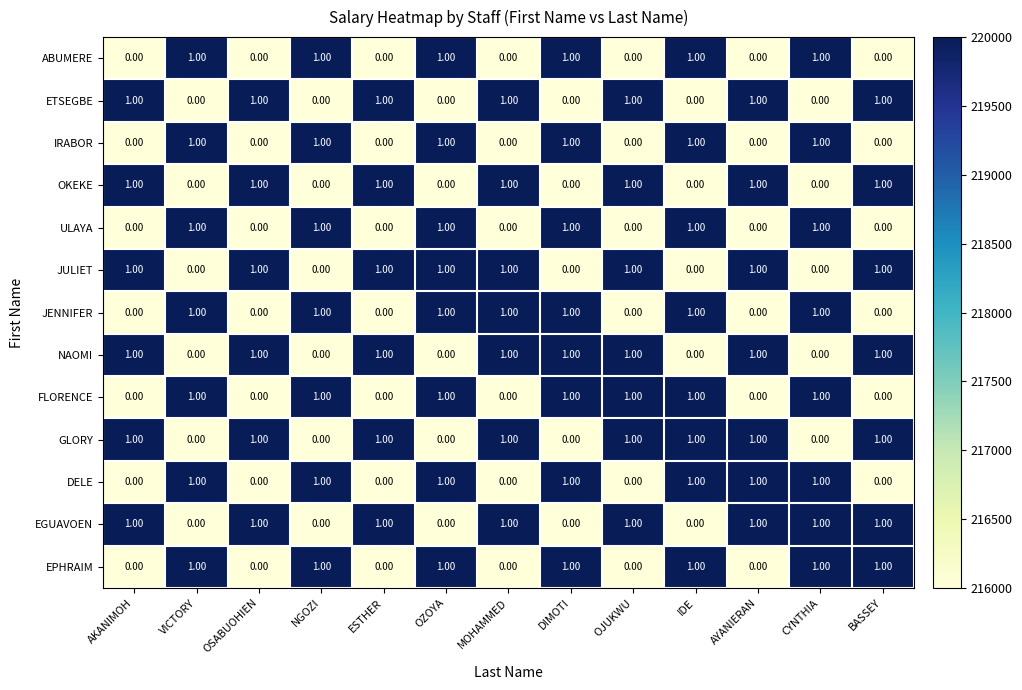

How many categories are shown in the chart?

13